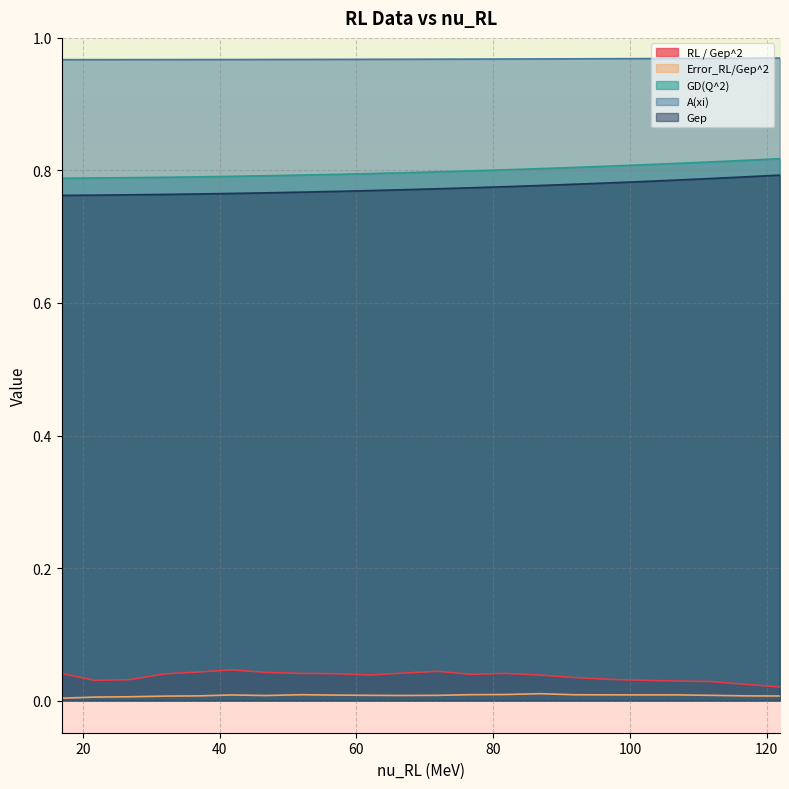

Reading left to right, what are all the values shown in this chart?

RL / Gep^2: 0.0	0.0	0.0	0.0	0.0	0.0	0.0	0.0	0.0	0.0	0.0	0.0	0.0	0.0	0.0	0.0	0.0	0.0	0.0	0.0	0.0	0.0
Error_RL/Gep^2: 0.0	0.0	0.0	0.0	0.0	0.0	0.0	0.0	0.0	0.0	0.0	0.0	0.0	0.0	0.0	0.0	0.0	0.0	0.0	0.0	0.0	0.0
GD(Q^2): 0.8	0.8	0.8	0.8	0.8	0.8	0.8	0.8	0.8	0.8	0.8	0.8	0.8	0.8	0.8	0.8	0.8	0.8	0.8	0.8	0.8	0.8
A(xi): 1.0	1.0	1.0	1.0	1.0	1.0	1.0	1.0	1.0	1.0	1.0	1.0	1.0	1.0	1.0	1.0	1.0	1.0	1.0	1.0	1.0	1.0
Gep: 0.8	0.8	0.8	0.8	0.8	0.8	0.8	0.8	0.8	0.8	0.8	0.8	0.8	0.8	0.8	0.8	0.8	0.8	0.8	0.8	0.8	0.8